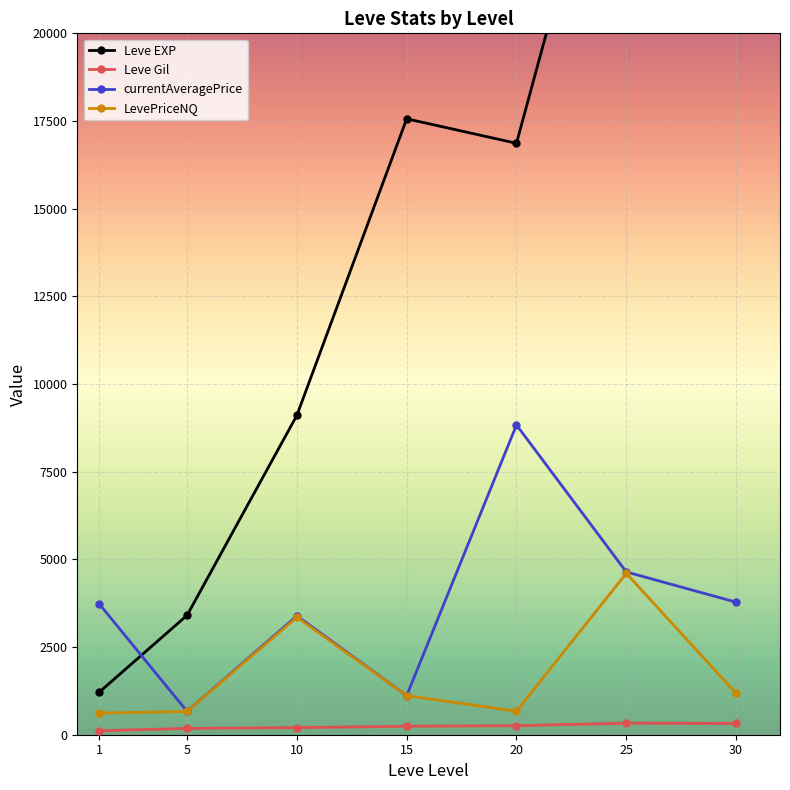

True or false: currentAveragePrice and Leve Gil intersect in this chart.

False